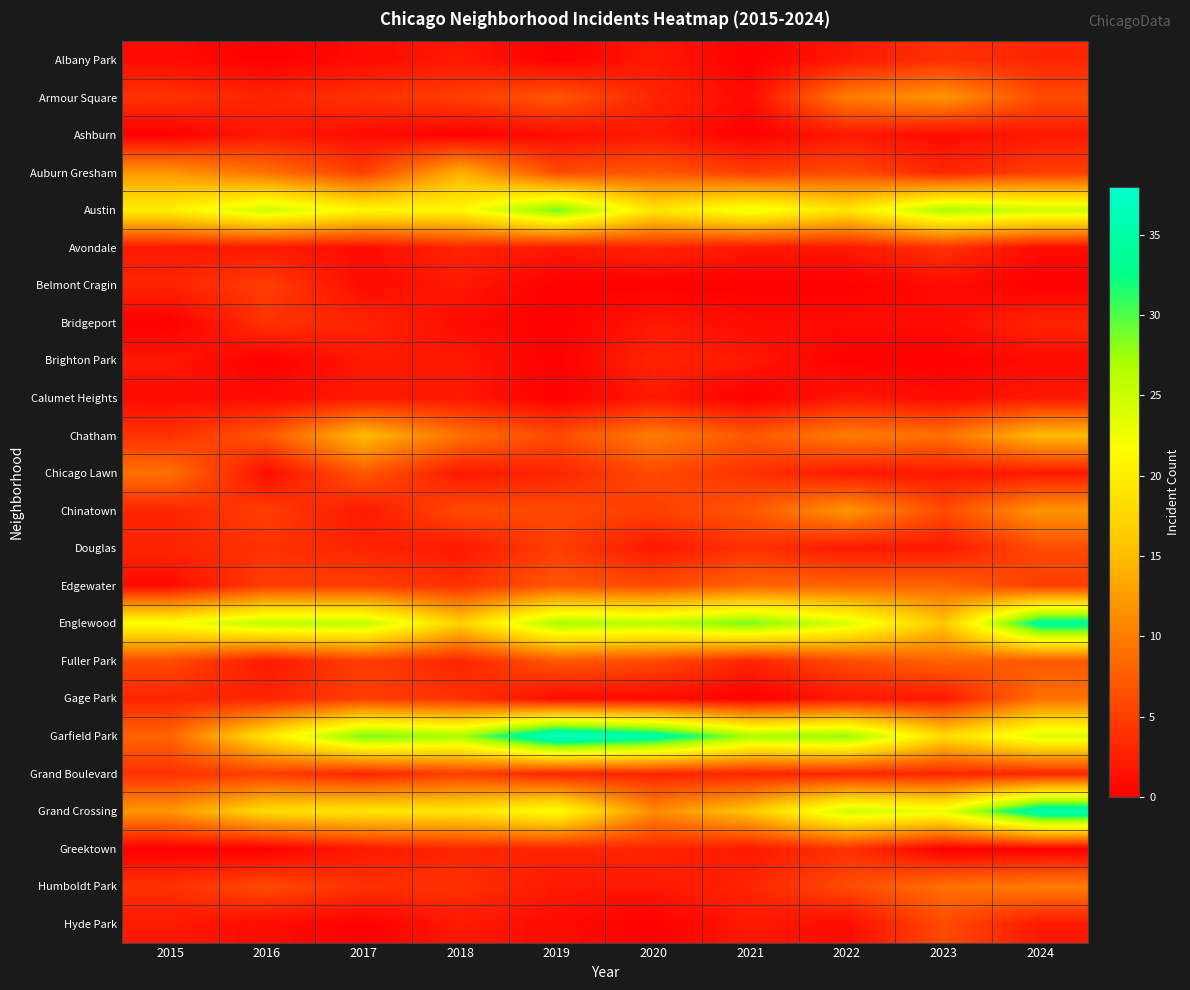

How many distinct data groups are displayed?

24